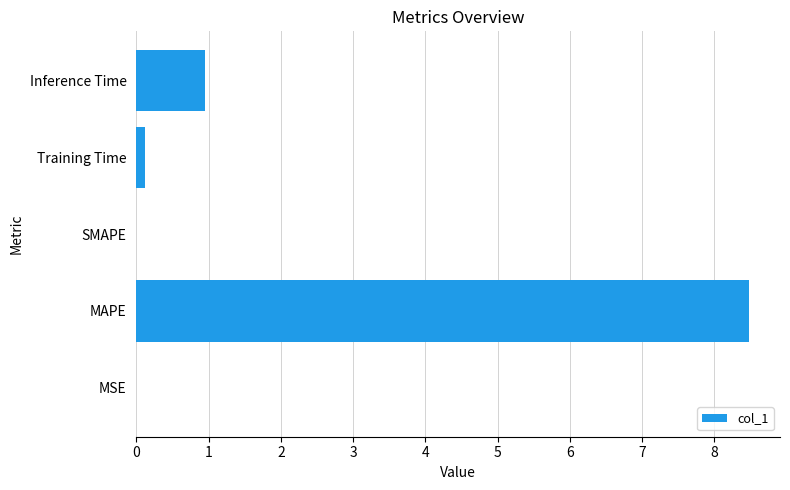

What is the sum of all values?

9.6